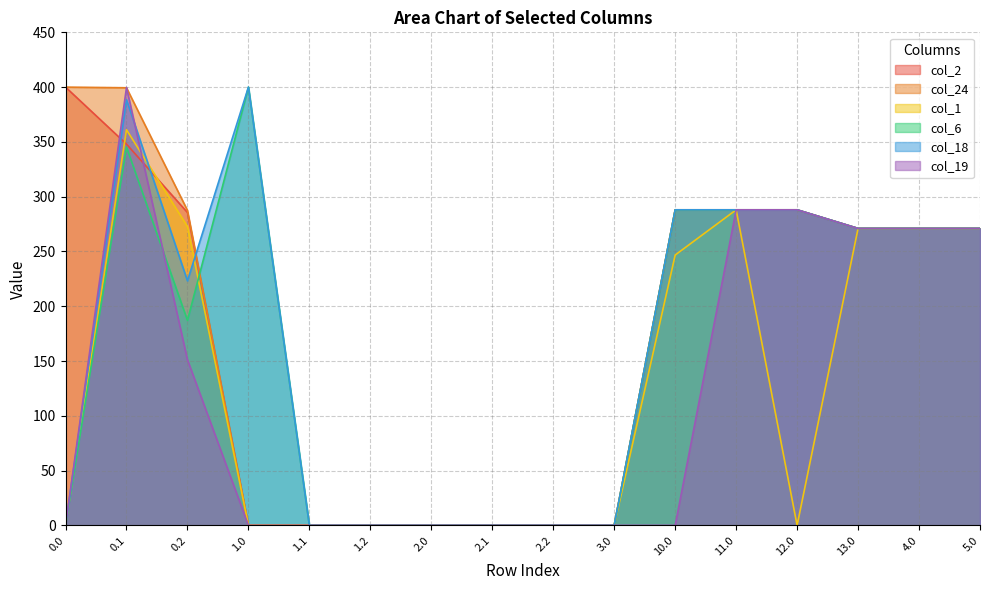

What is the maximum value for col_1?

361.1